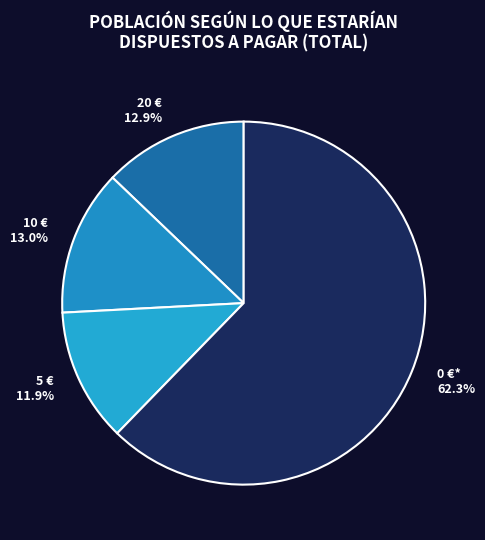

What is the smallest slice in the pie chart?

5 €